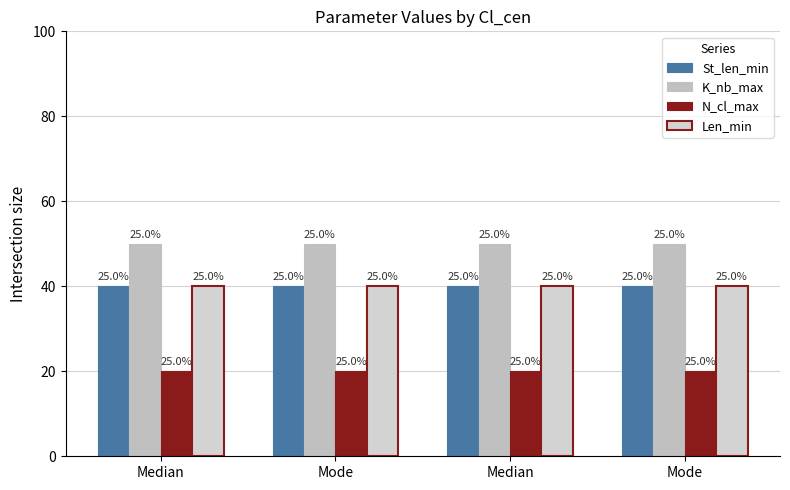

What is the sum of all N_cl_max values?

80